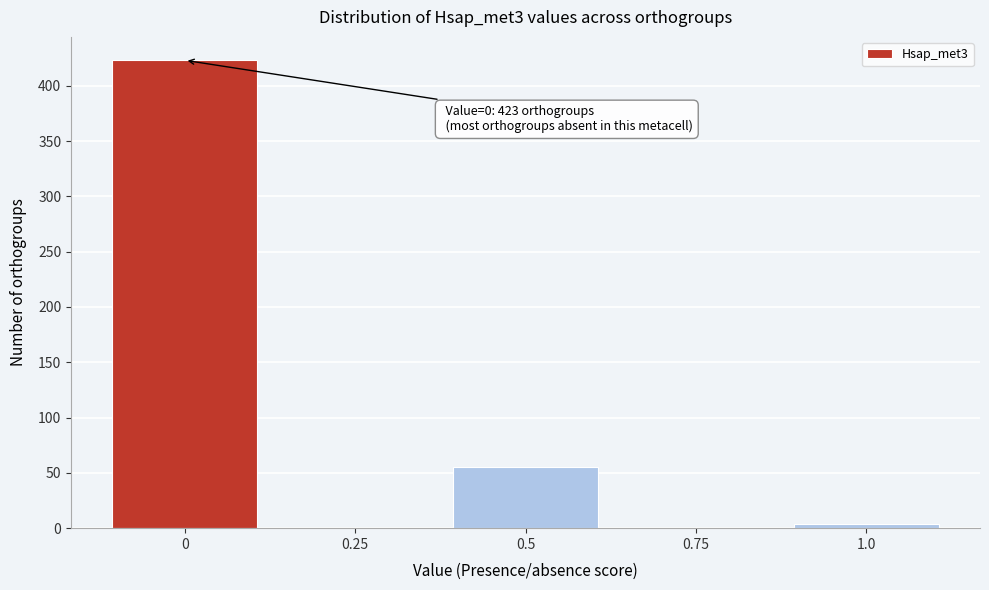

Reading right to left, transcribe all the data shown in this chart.

1.0=4	0.75=0	0.5=55	0.25=0	0=423